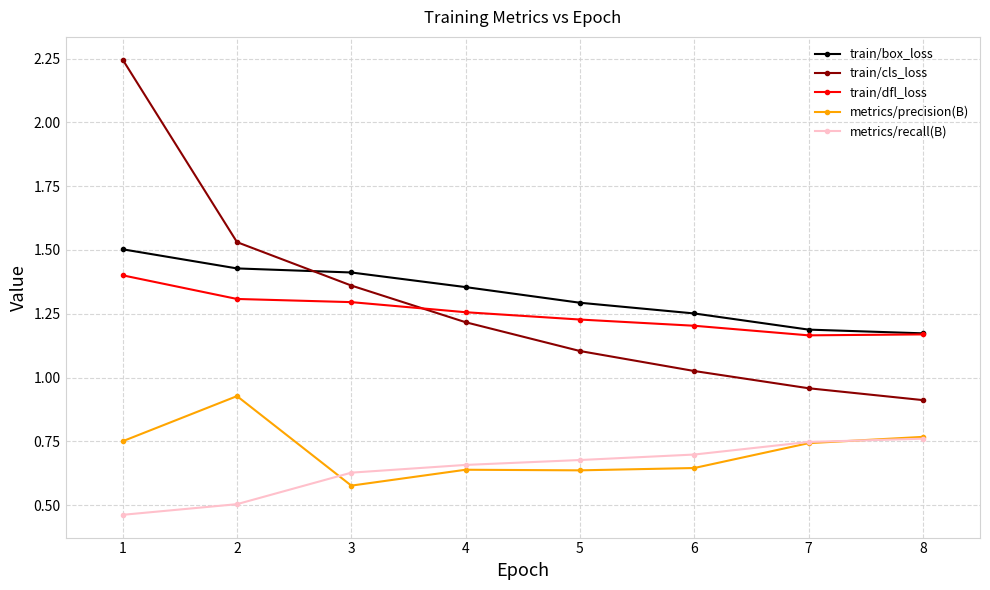

Where is metrics/precision(B) nearest to the value 0?

3